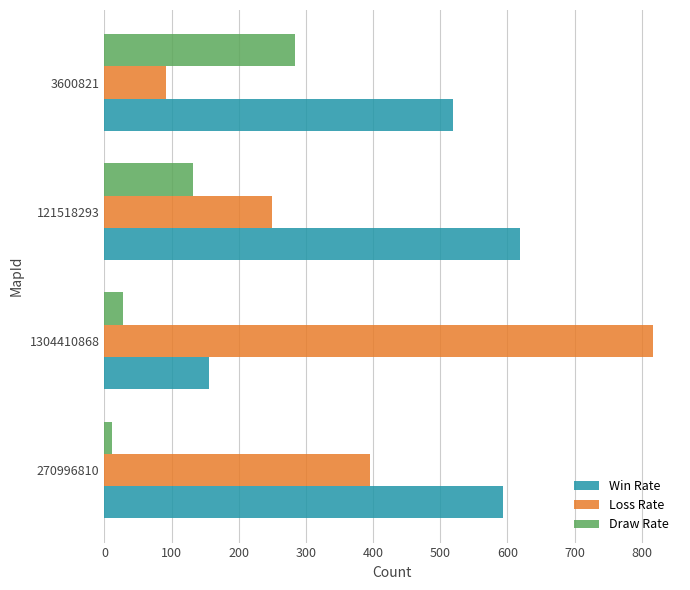

How many series are shown in this chart?

3